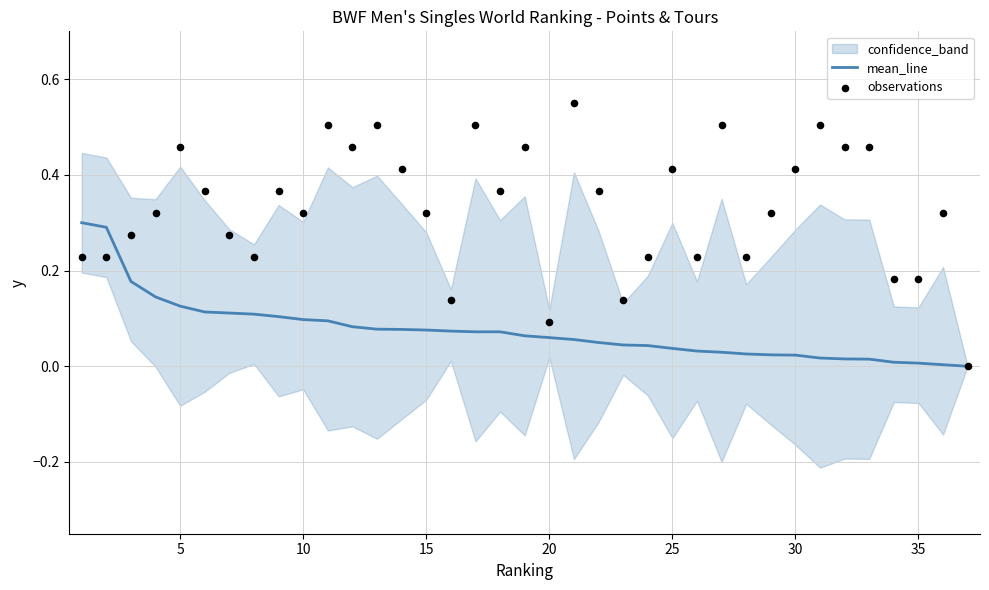

What is the highest value of the mean_line series?

0.3